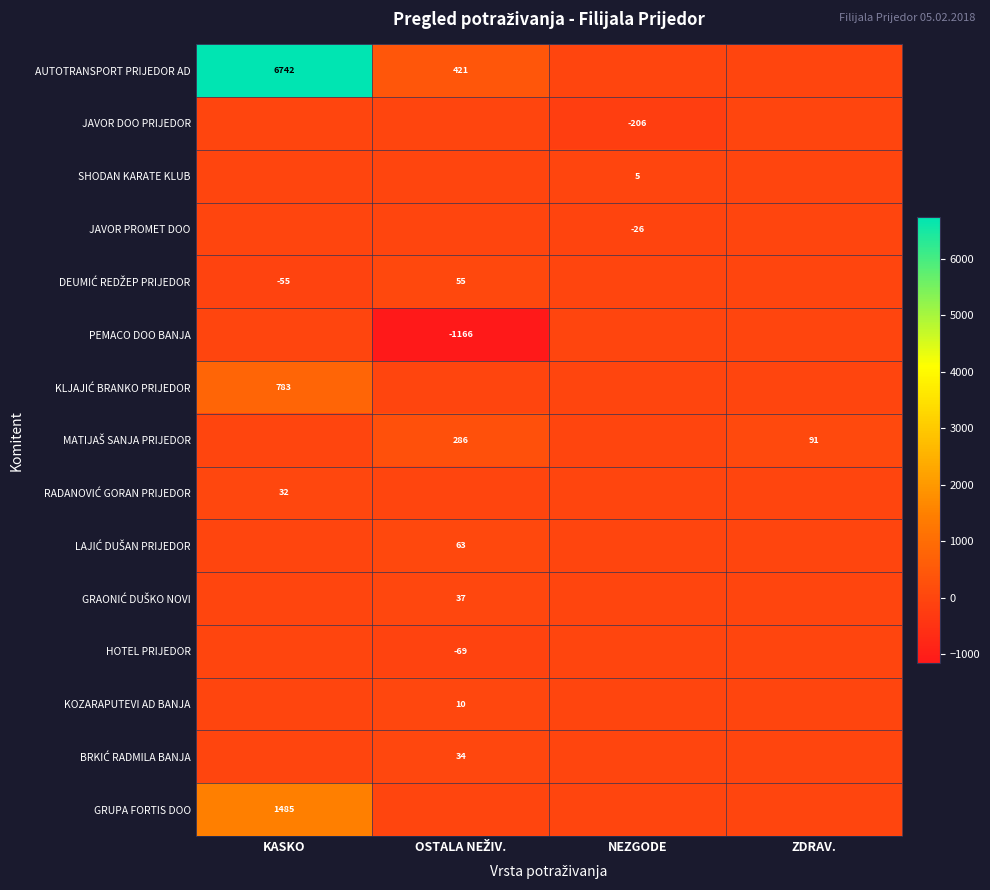

True or false: SHODAN KARATE KLUB has a value of 8 at NEZGODE.

False